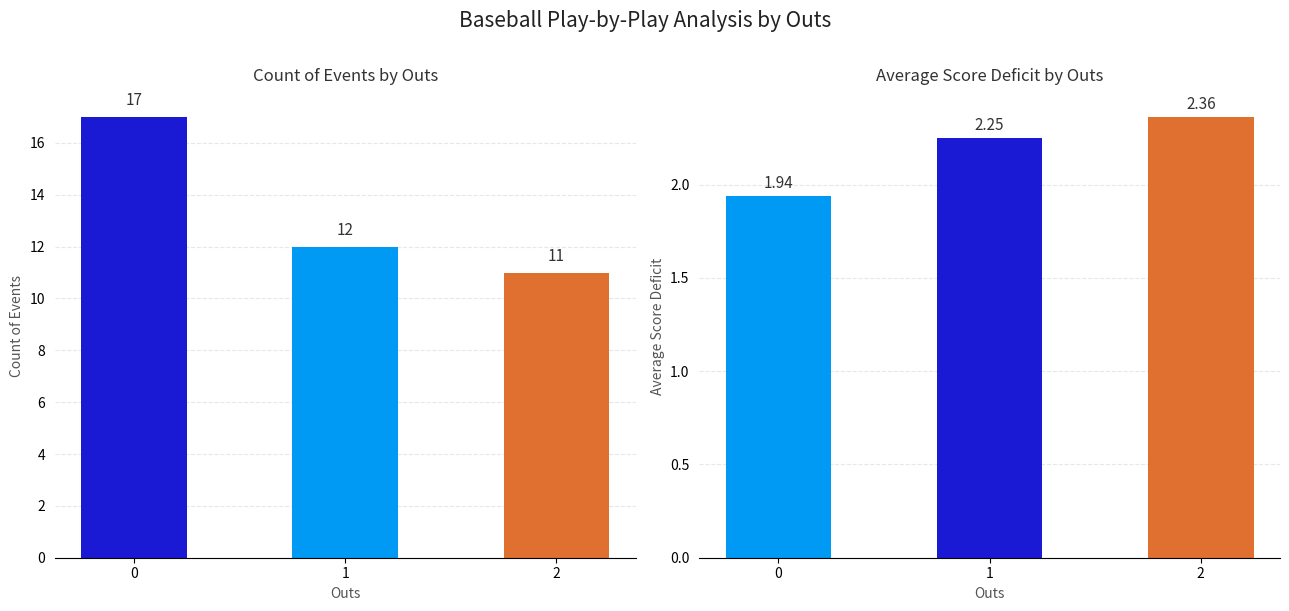

What is the value of the Count of Events bar at the 1st from the left?

17.0